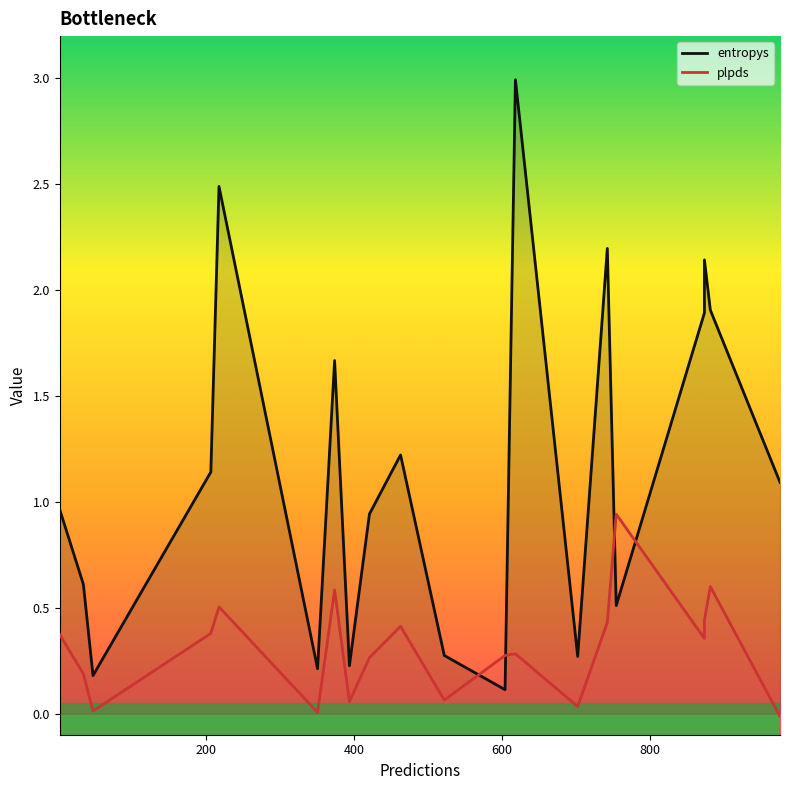

Which series changed the most between 873 and 873?

entropys